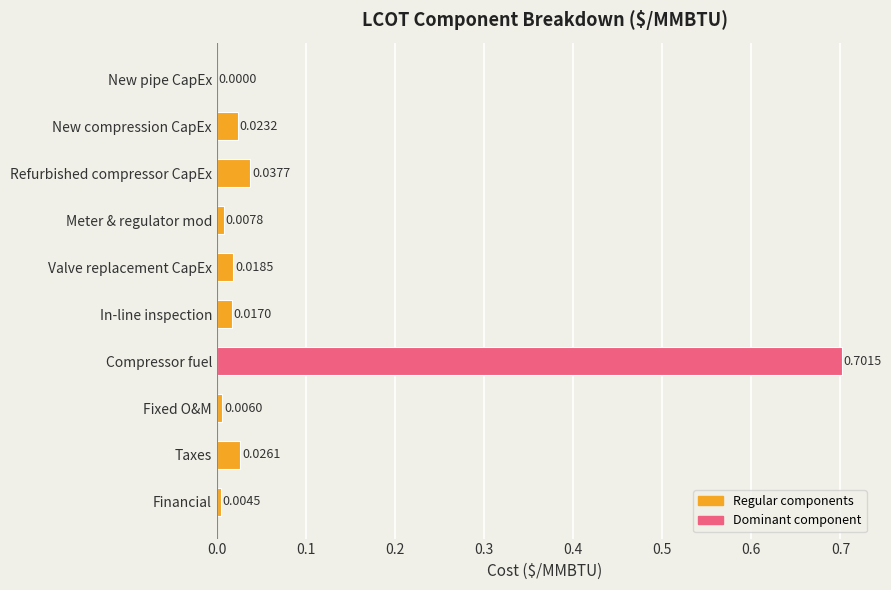

Which category has the highest value across all series?

Compressor fuel